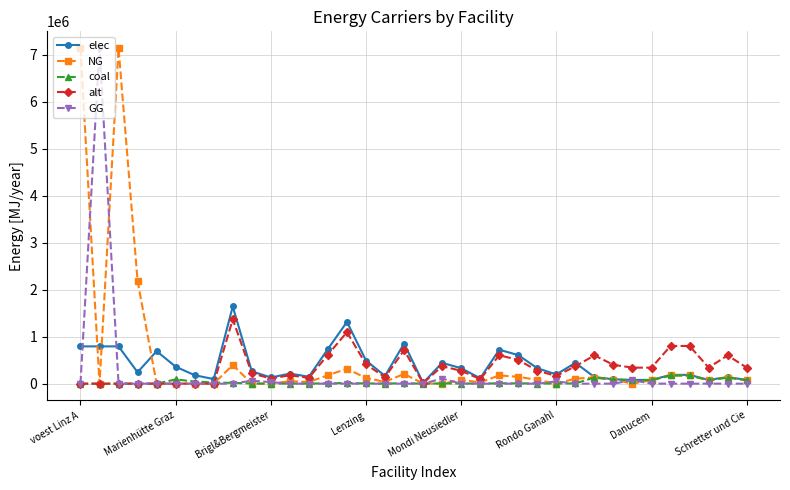

What is the greatest value displayed?

7144833.3